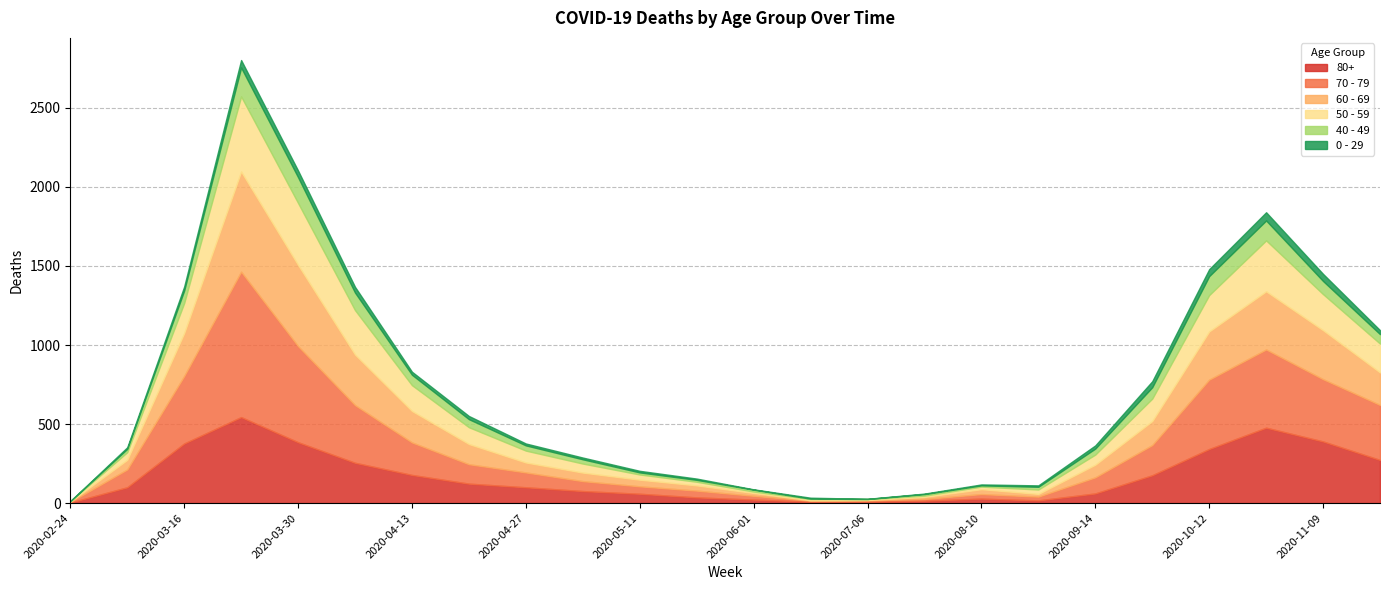

What is the label of the 2nd point from the left?

2020-03-09